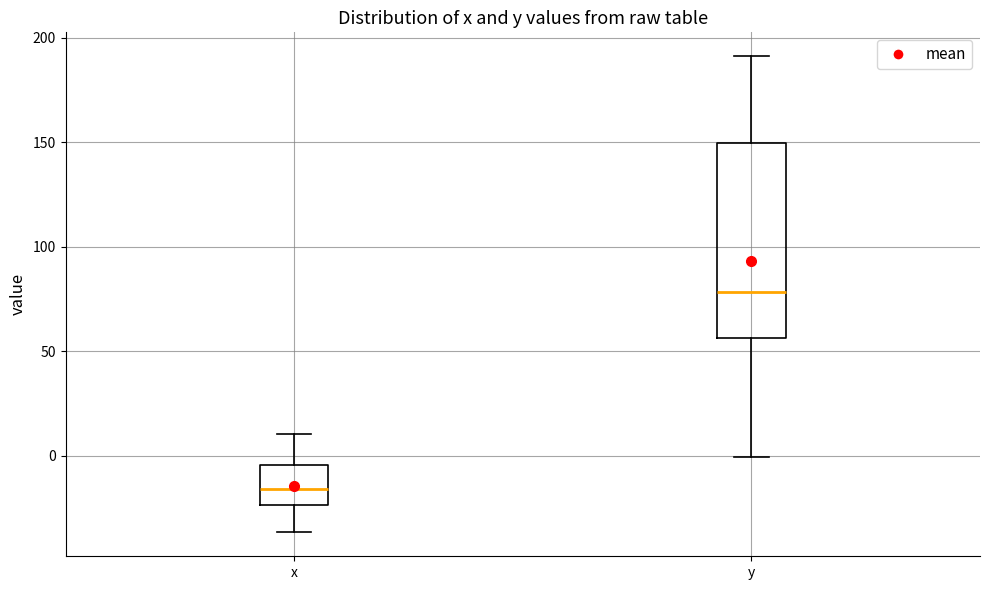

Reading left to right, transcribe this box plot: for each box, give where its median line is, the range the box spans, and where its two whiskers end, as read against the y-axis. The values are not printed on the chart, so give them approximately, as read against the axis.

x: median -15, box -25 to -5, whiskers -35 to 10
y: median 80, box 55 to 150, whiskers 0 to 190